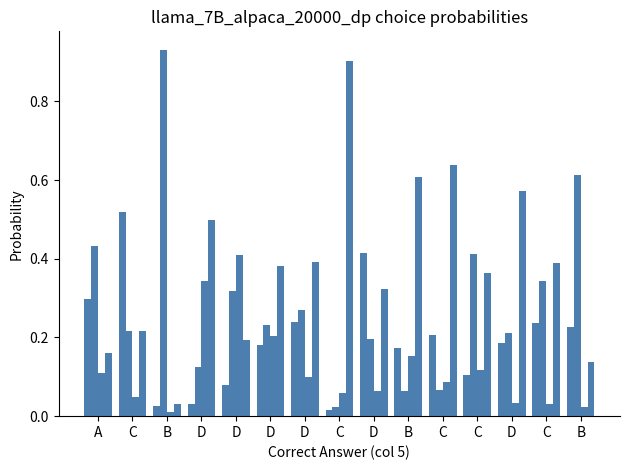

Reading left to right, list all the values displayed in this chart.

choiceA_probs: A=0.3	C=0.5	B=0.0	D=0.0	D=0.1	D=0.2	D=0.2	C=0.0	D=0.4	B=0.2	C=0.2	C=0.1	D=0.2	C=0.2	B=0.2
choiceB_probs: A=0.4	C=0.2	B=0.9	D=0.1	D=0.3	D=0.2	D=0.3	C=0.0	D=0.2	B=0.1	C=0.1	C=0.4	D=0.2	C=0.3	B=0.6
choiceC_probs: A=0.1	C=0.0	B=0.0	D=0.3	D=0.4	D=0.2	D=0.1	C=0.1	D=0.1	B=0.2	C=0.1	C=0.1	D=0.0	C=0.0	B=0.0
choiceD_probs: A=0.2	C=0.2	B=0.0	D=0.5	D=0.2	D=0.4	D=0.4	C=0.9	D=0.3	B=0.6	C=0.6	C=0.4	D=0.6	C=0.4	B=0.1